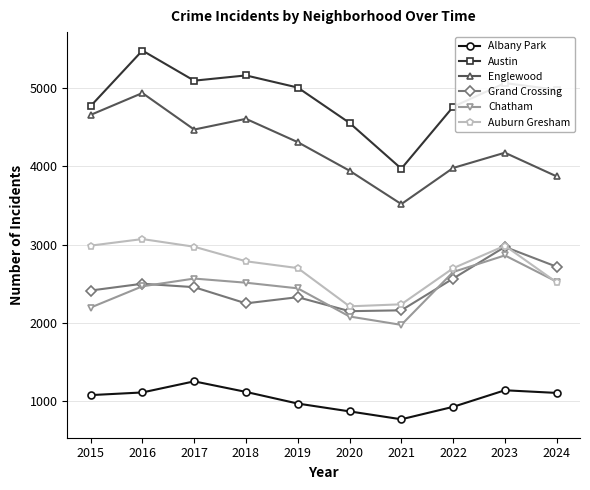

Rank the series at 2018 from lowest to highest value.

Albany Park, Grand Crossing, Chatham, Auburn Gresham, Englewood, Austin